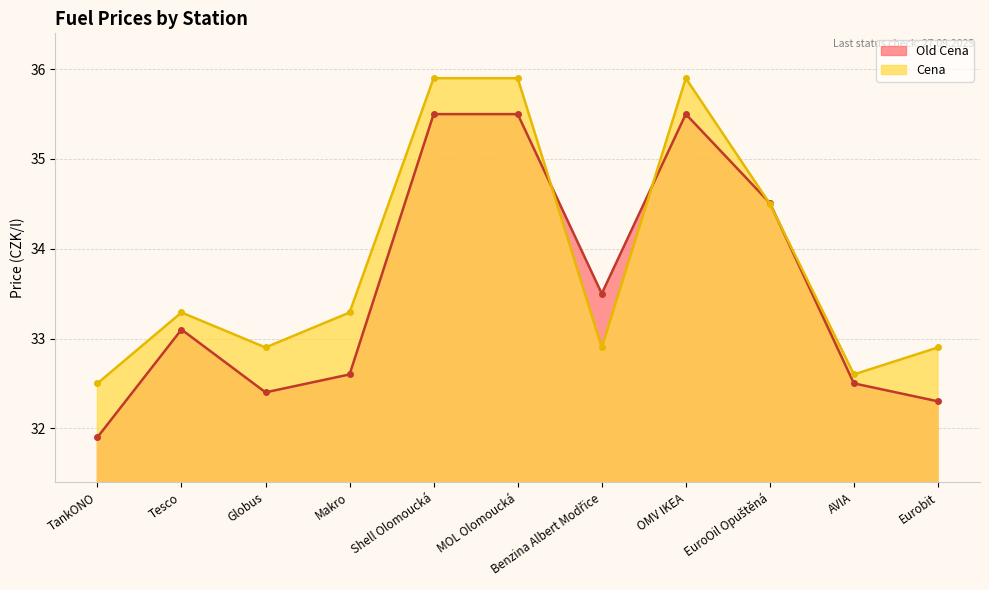

What is the maximum value shown in the chart?

35.9